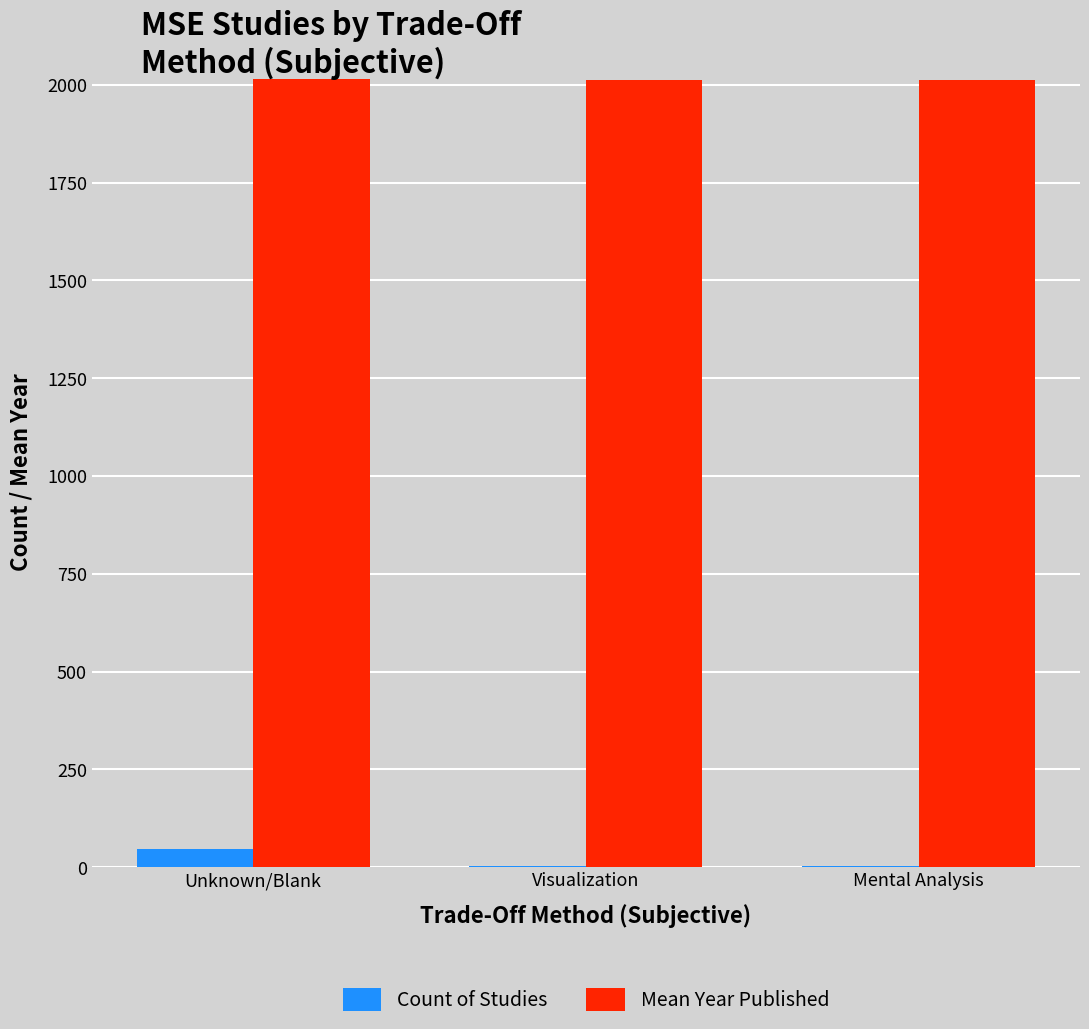

How many groups of bars are there?

3